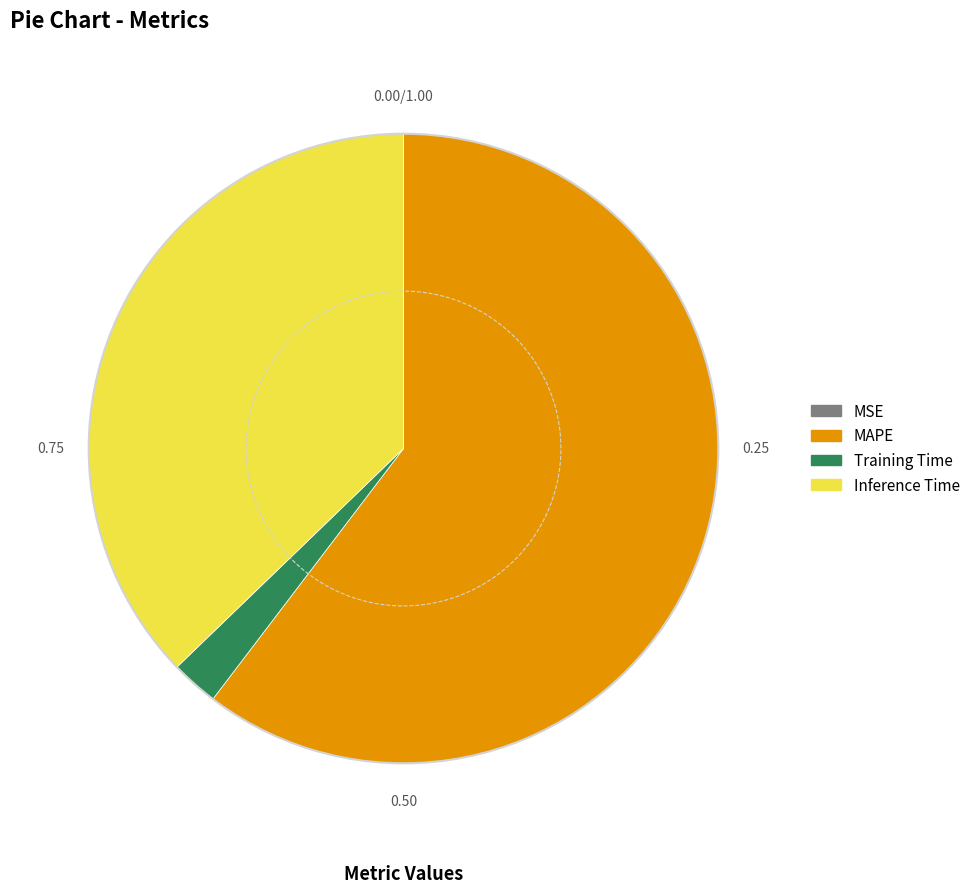

Does any single category account for the majority?

Yes